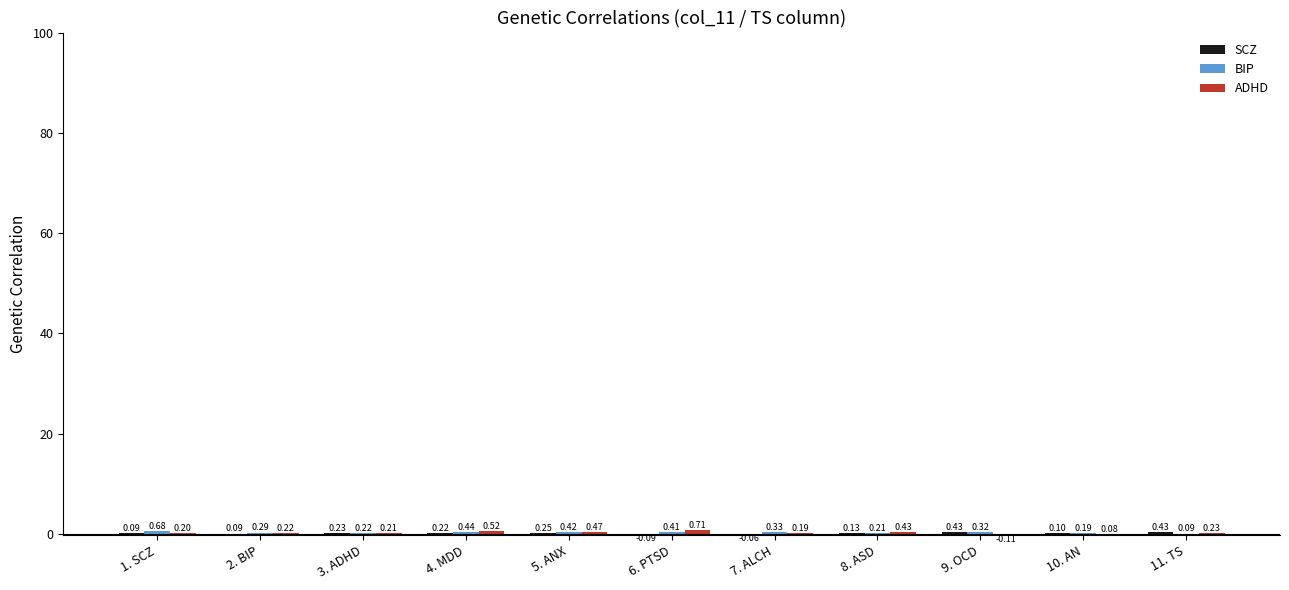

How many groups of bars are there?

11